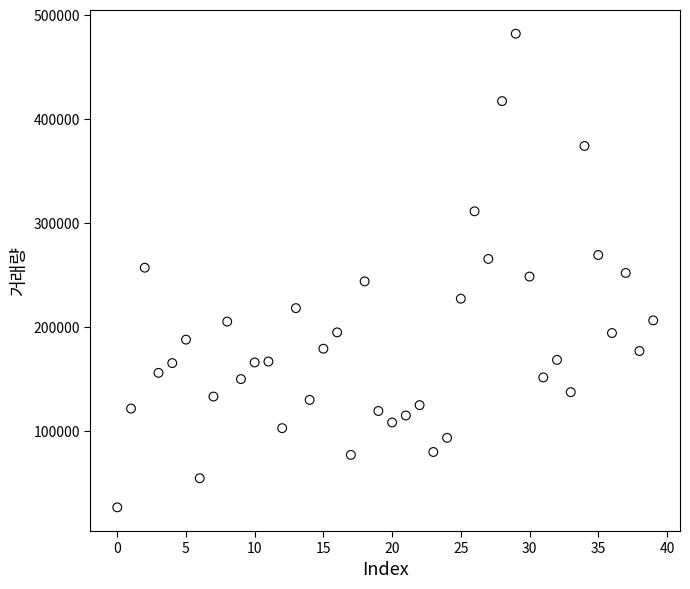

How many points are shown in the scatter plot?

40